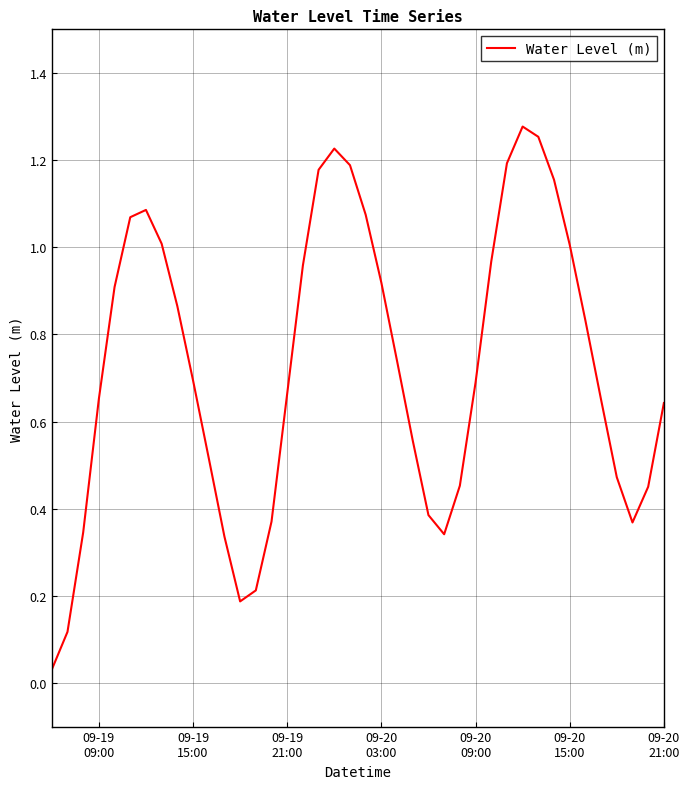

Does the chart have visible grid lines?

Yes